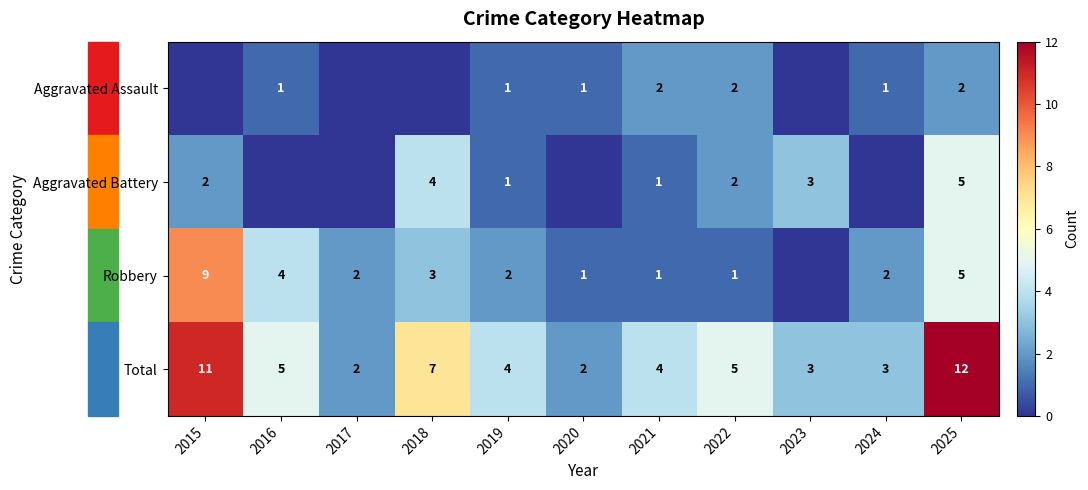

How many Total values are between 3 and 7?

7